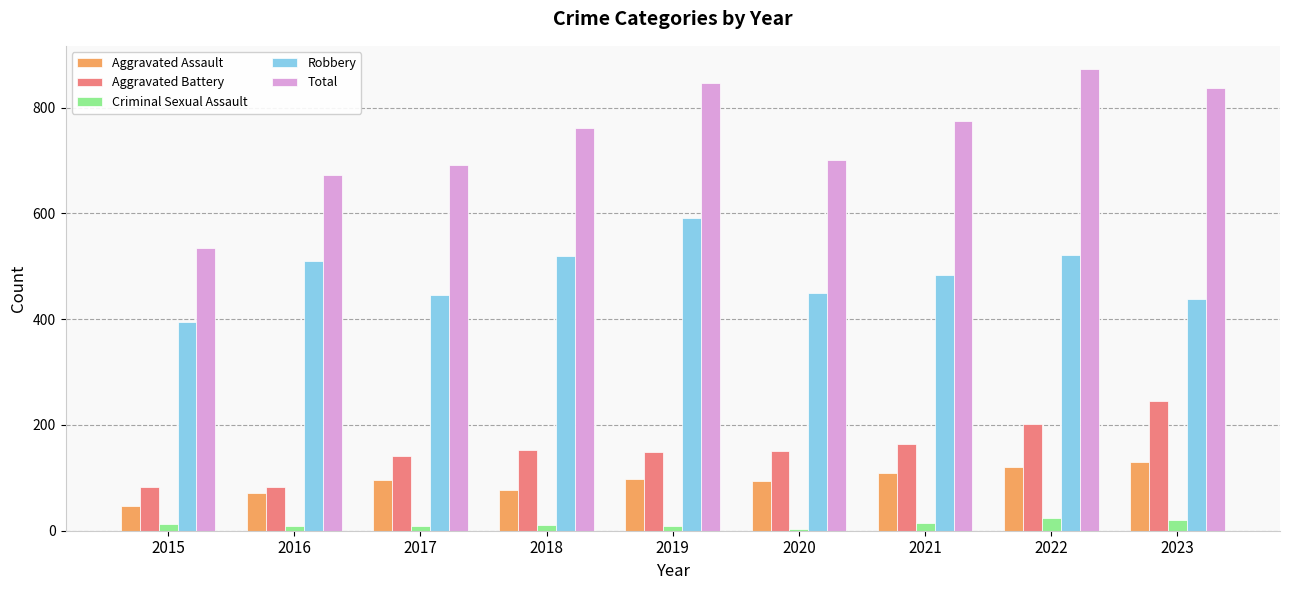

What are all the series names shown in the legend?

Aggravated Assault, Aggravated Battery, Criminal Sexual Assault, Robbery, Total